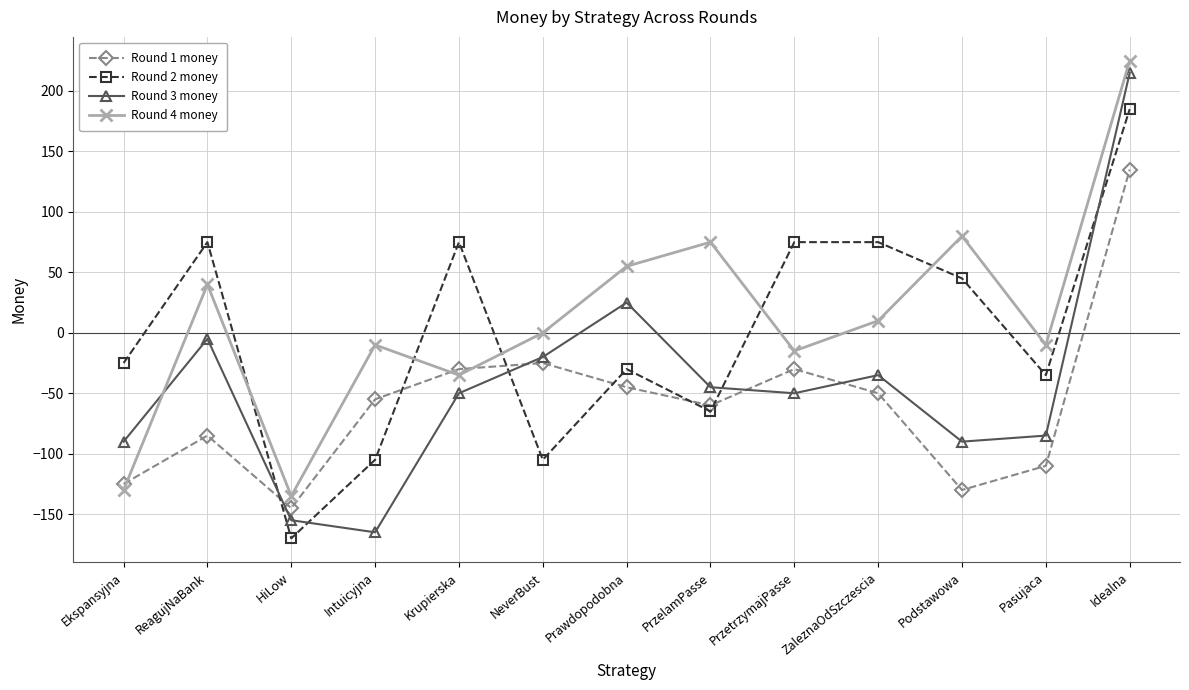

At which label does Round 4 money first exceed 0?

ReagujNaBank